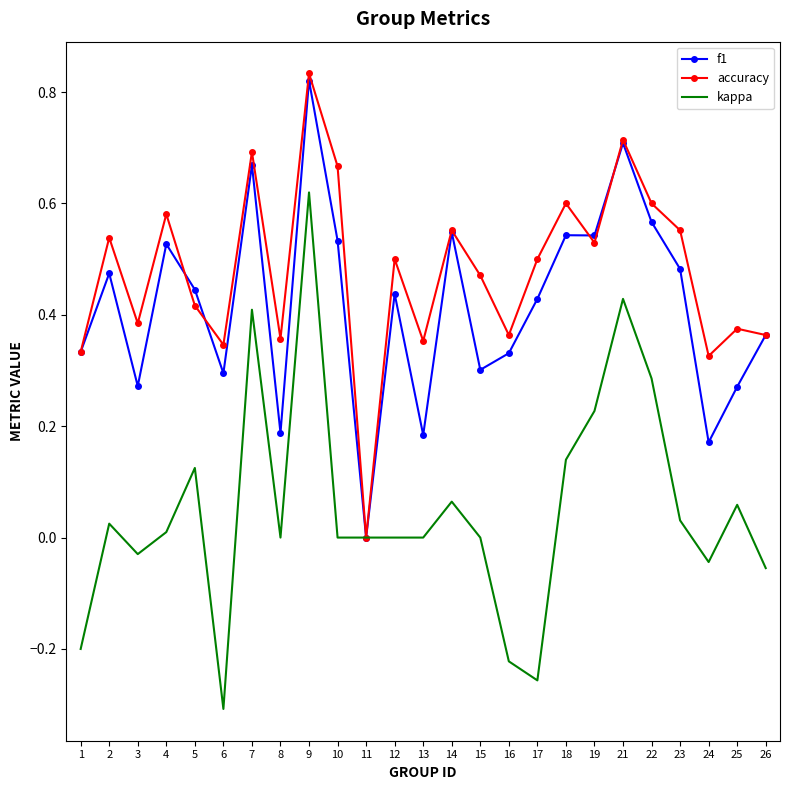

Which series has the largest total across all categories?

accuracy